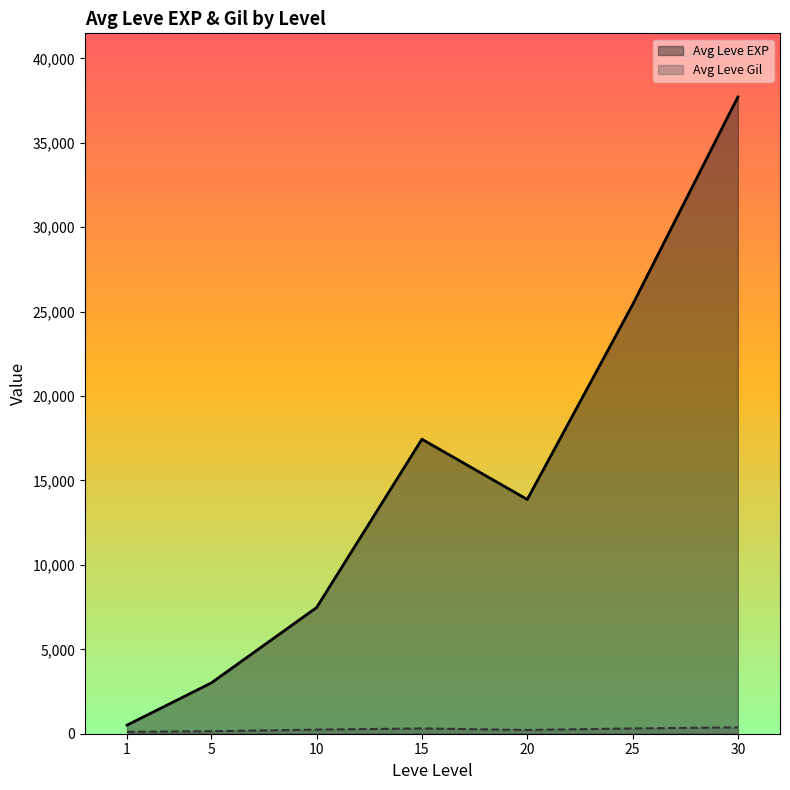

At which label does Leve EXP first exceed 10710?

15